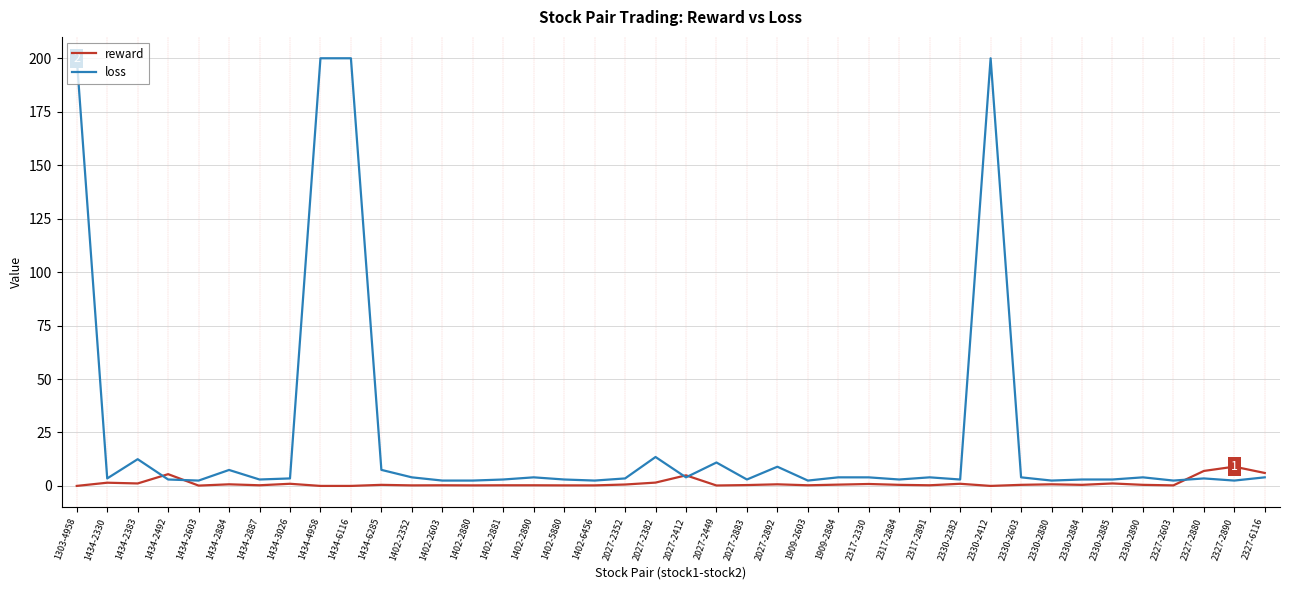

How many lines are shown in the chart?

2